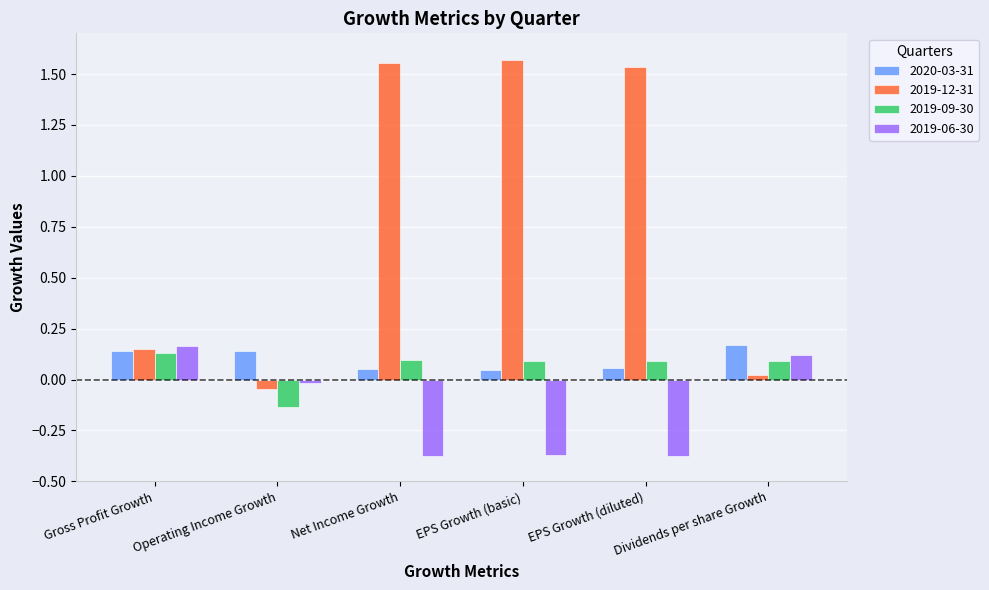

At which label does 2019-12-31 first exceed 1?

Net Income Growth